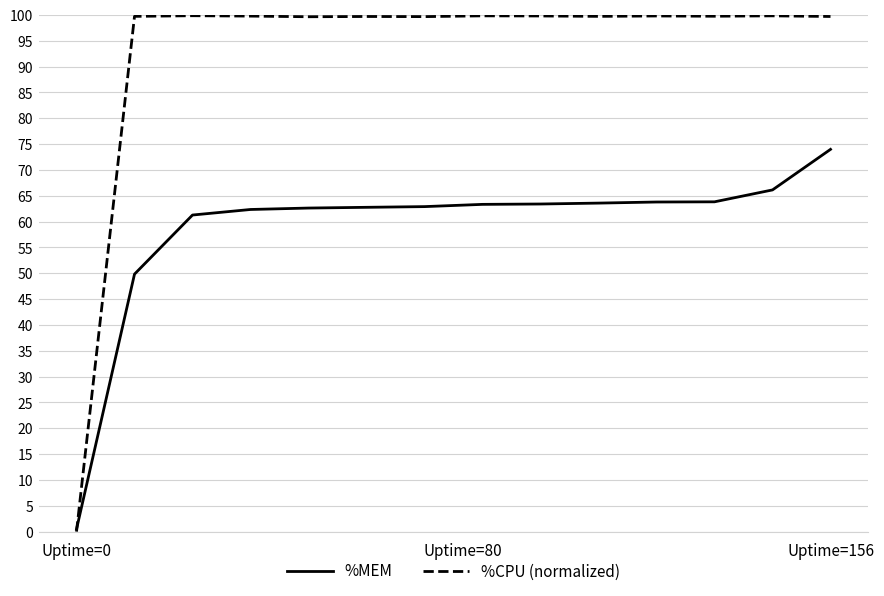

Which series has the largest range (max minus min)?

%CPU (normalized)